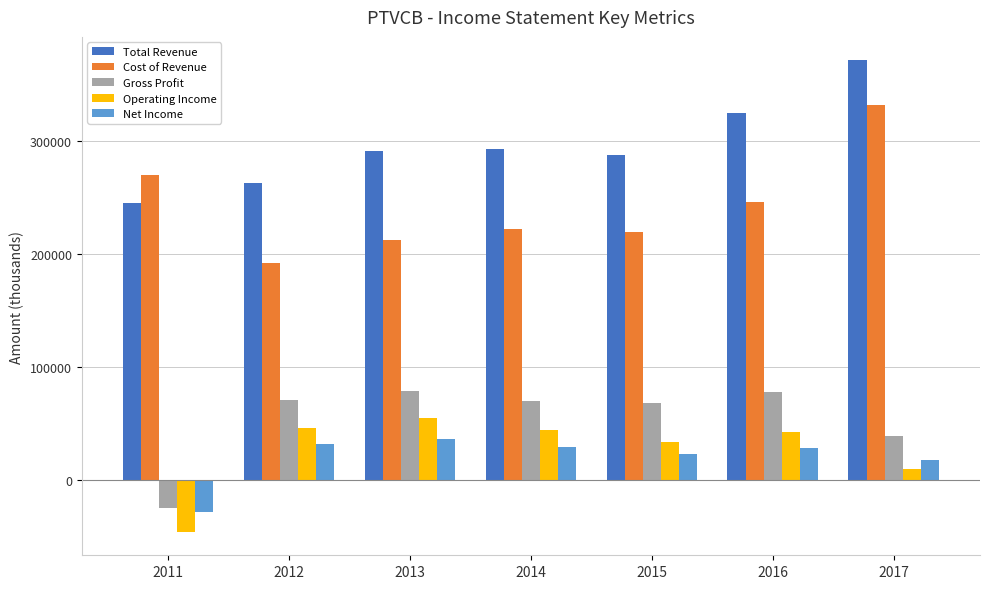

What is the total value across all series at 2017?

771100